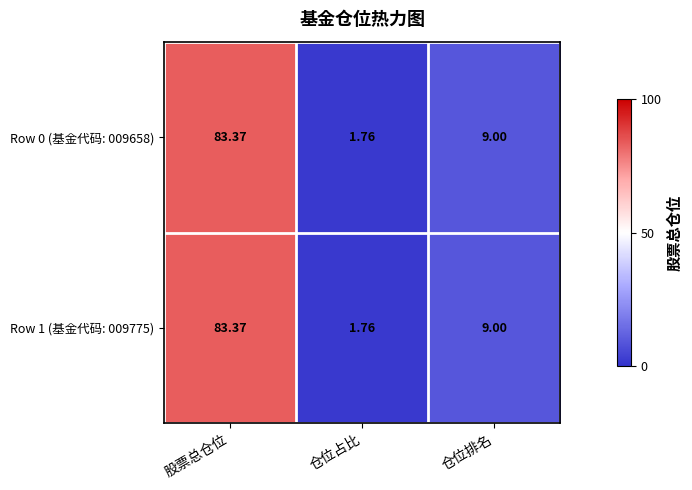

At which category is the sum across all series the highest?

股票总仓位